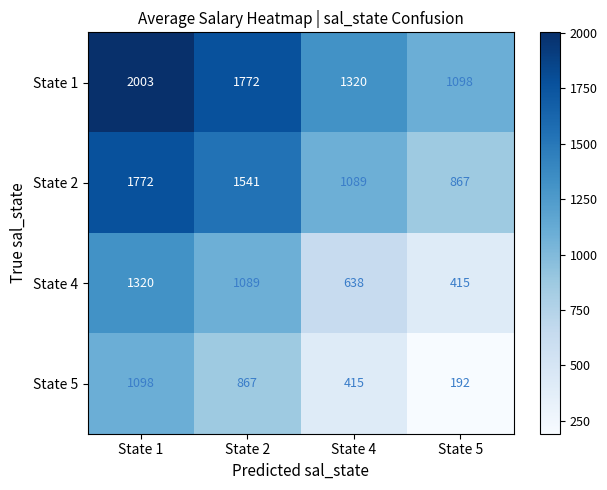

How many categories are shown in the chart?

4